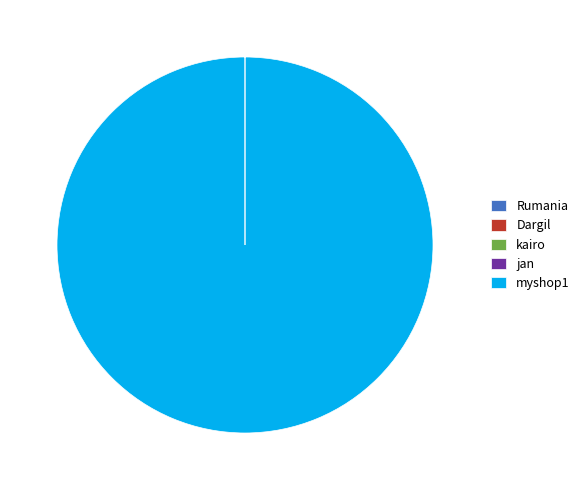

The myshop1 slice represents 93% of the pie. True or false?

False